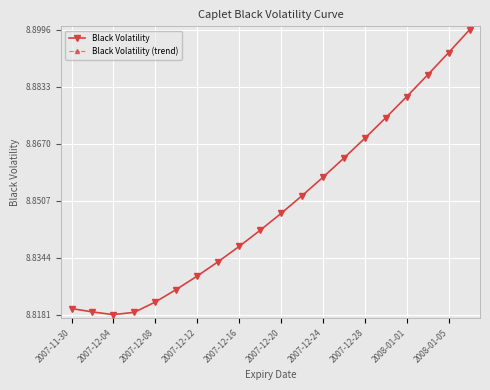

How many lines are shown in the chart?

2